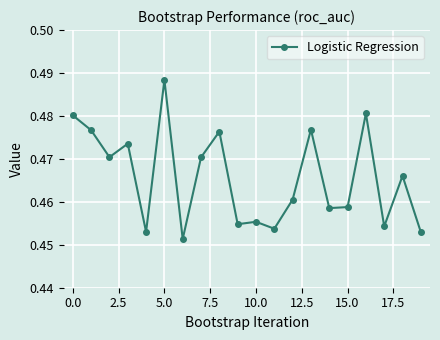

What is the sum of all values?

9.3